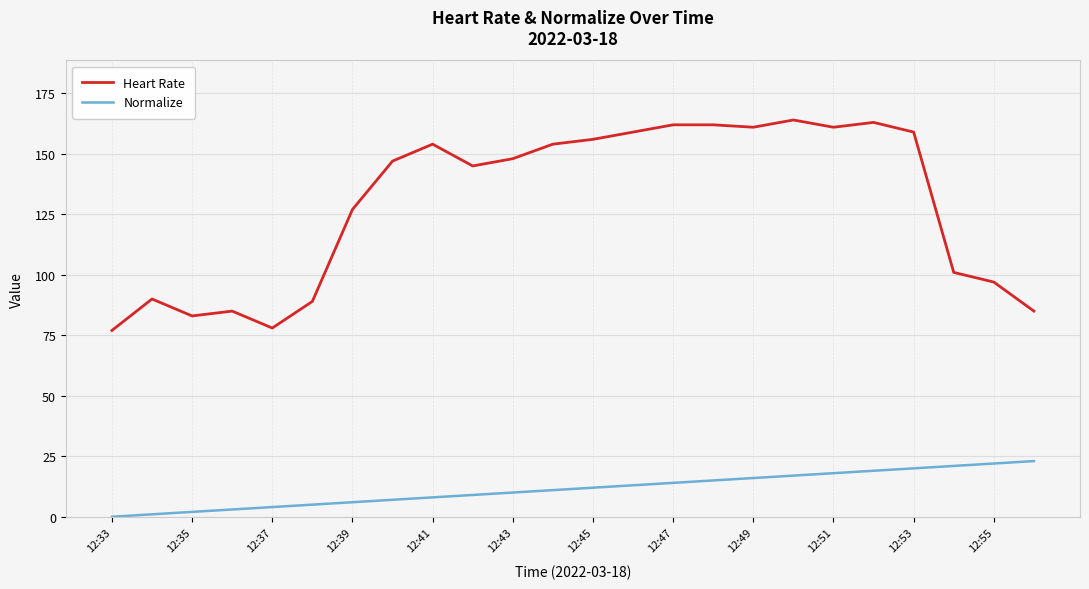

True or false: Normalize and Heart Rate intersect in this chart.

False